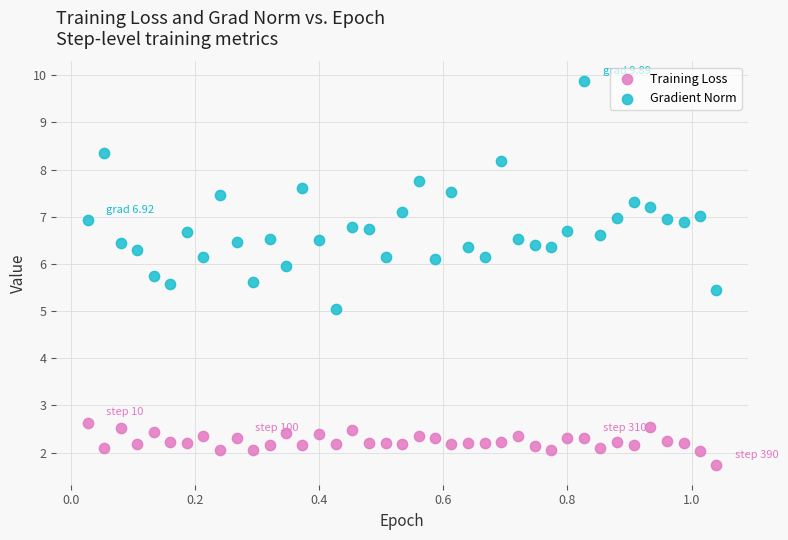

Which series has the widest spread of Y values?

Gradient Norm